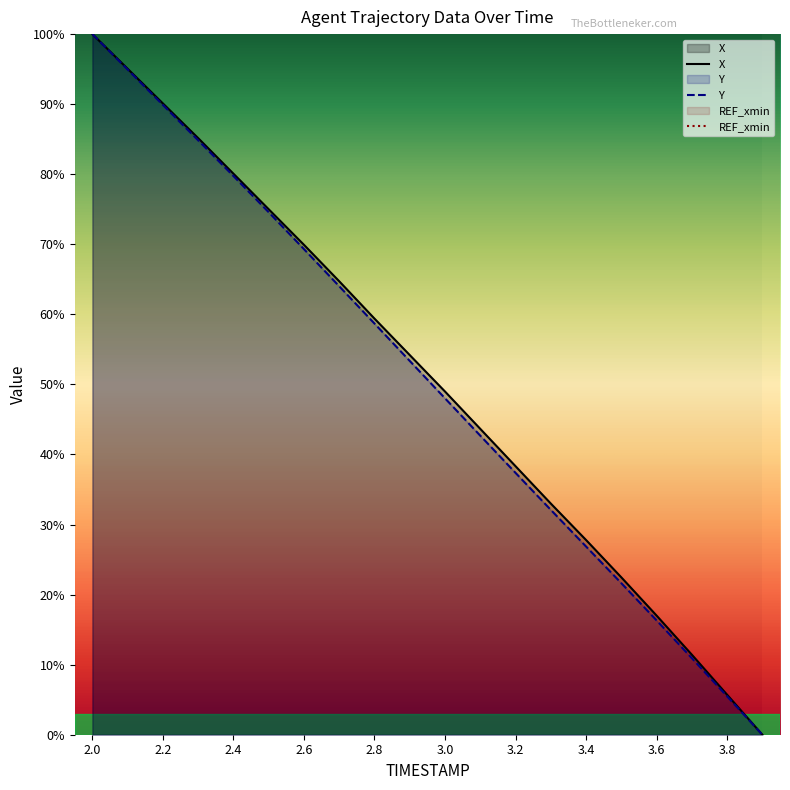

True or false: X has a value of 22.5 at 3.5.

True